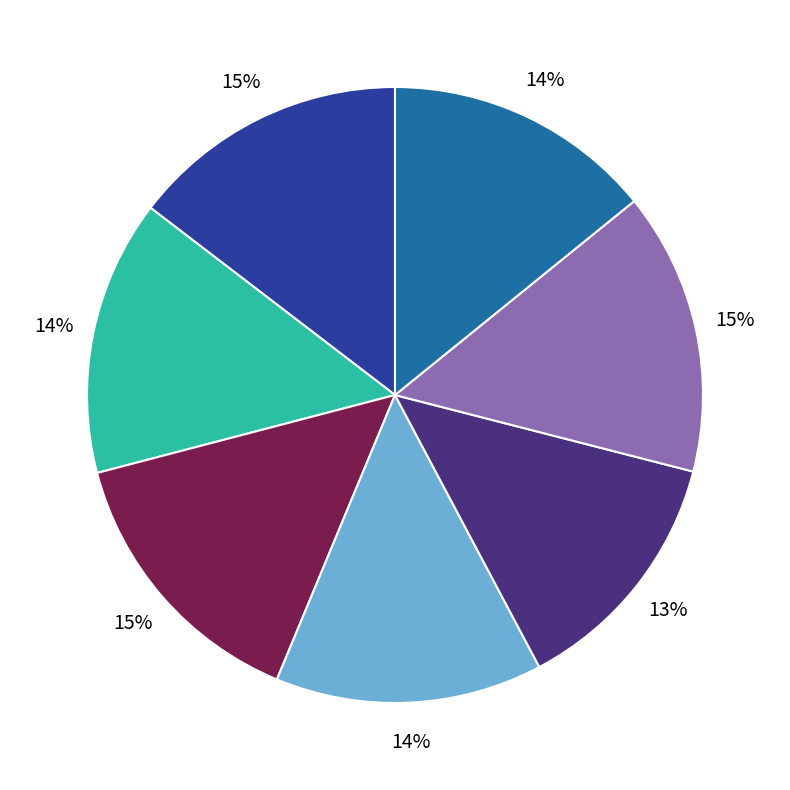

Is there a majority slice in this chart?

No